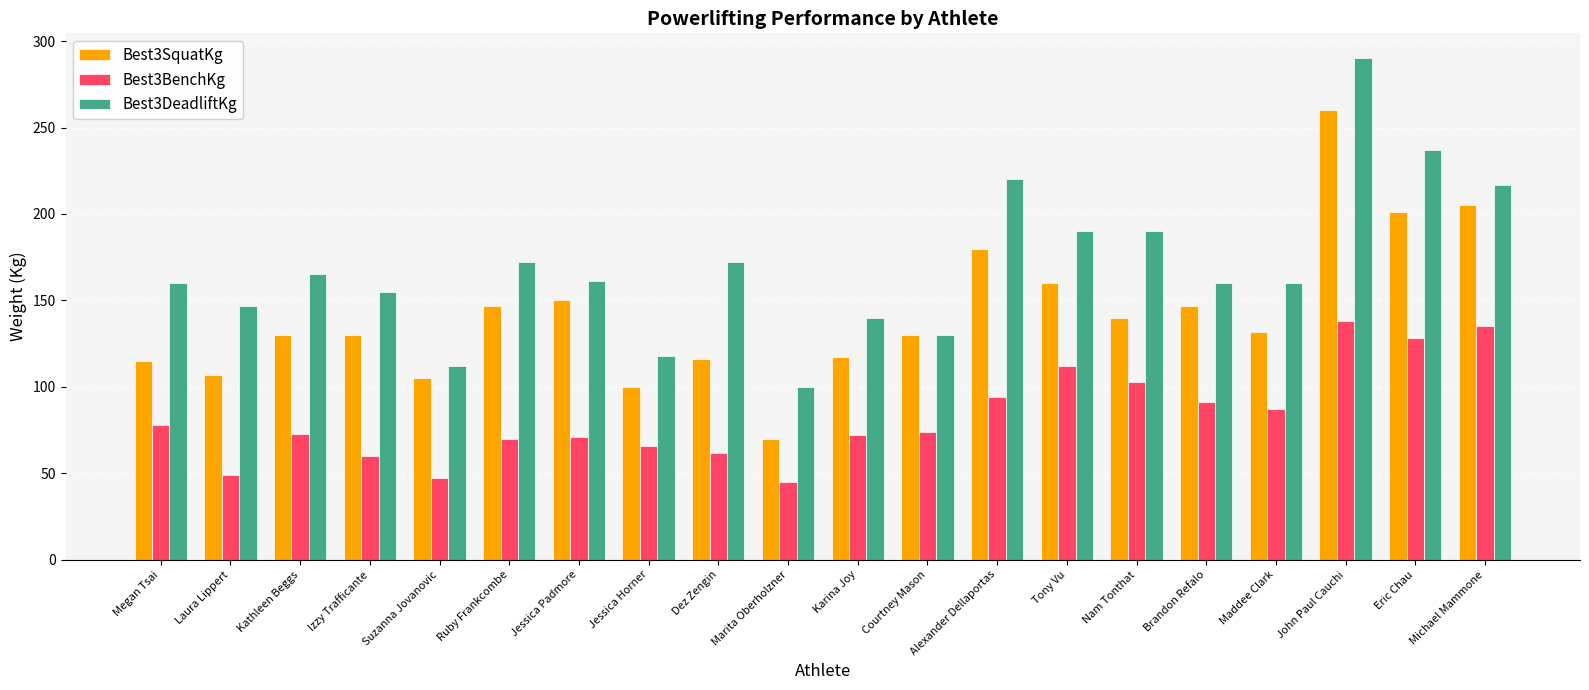

Where is Best3SquatKg nearest to the value 165?

Tony Vu